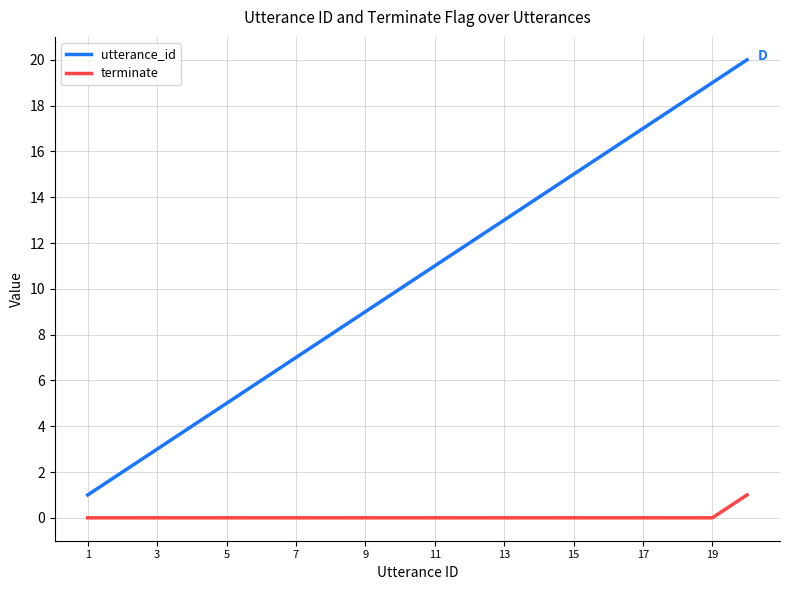

What is the greatest value displayed?

20